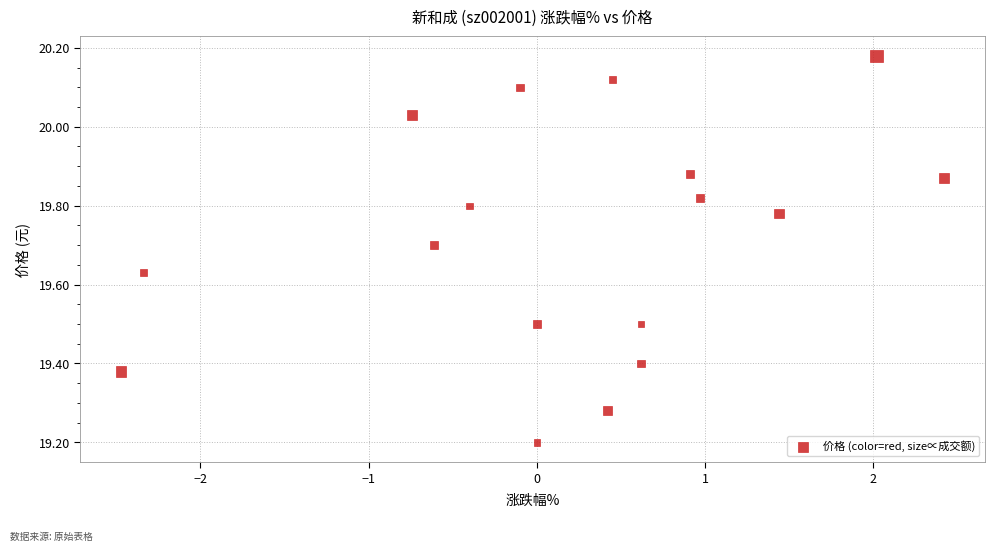

What Y value in the scatter plot is closest to 19?

19.2